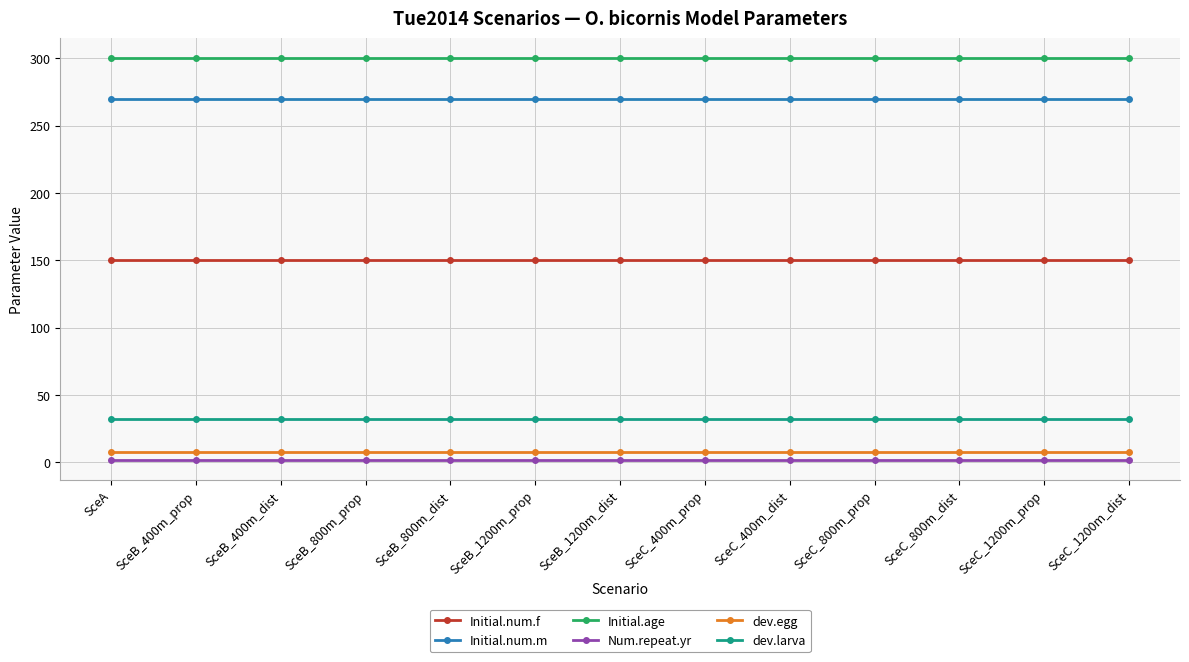

What is the lowest value of the Initial.age series?

300